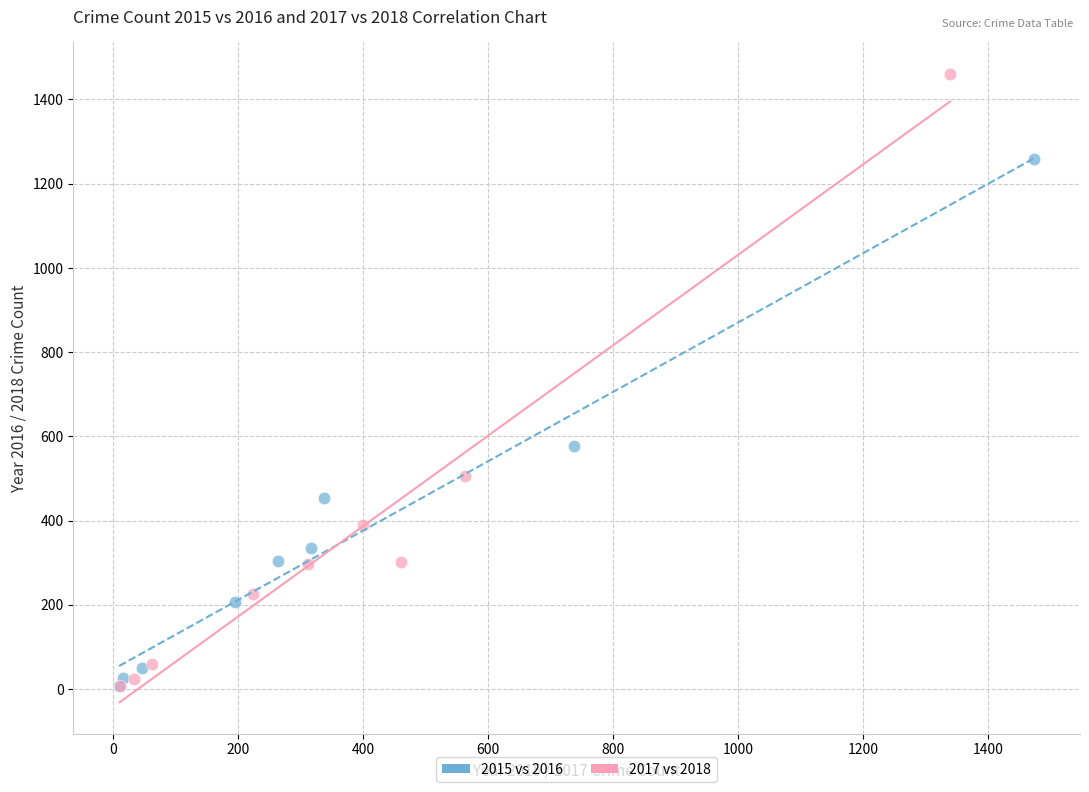

Which series contains the highest Y value?

2017 vs 2018